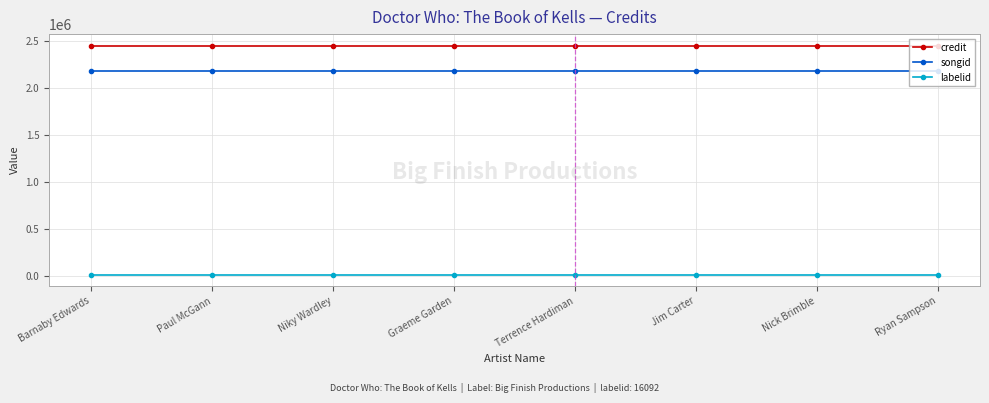

Read the labelid value at Niky Wardley.

16092